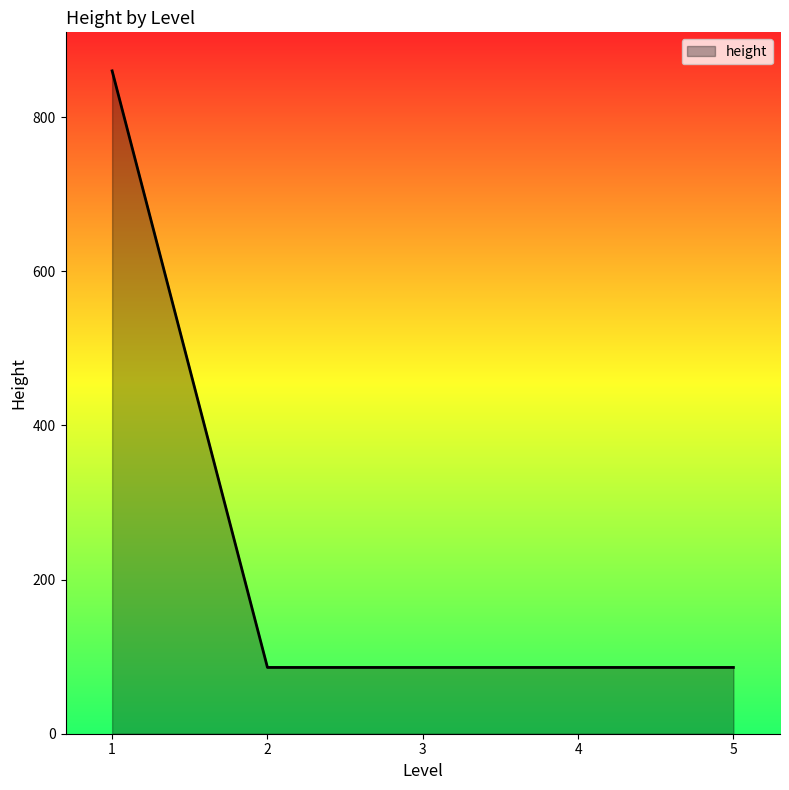

How many distinct data groups are displayed?

1